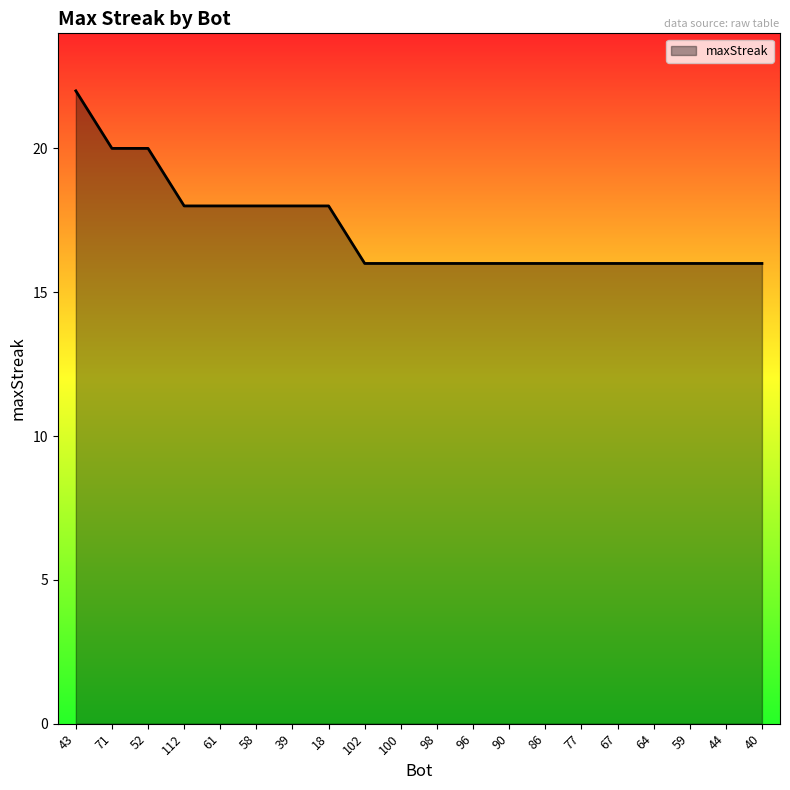

What is the greatest value displayed?

22